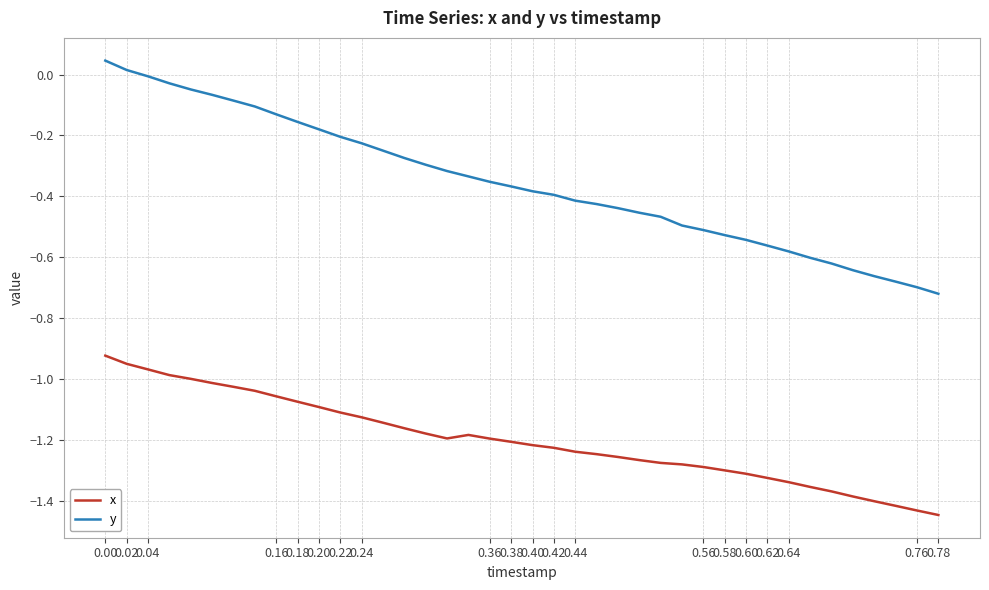

Rank the series by their average value, from highest to lowest.

y, x